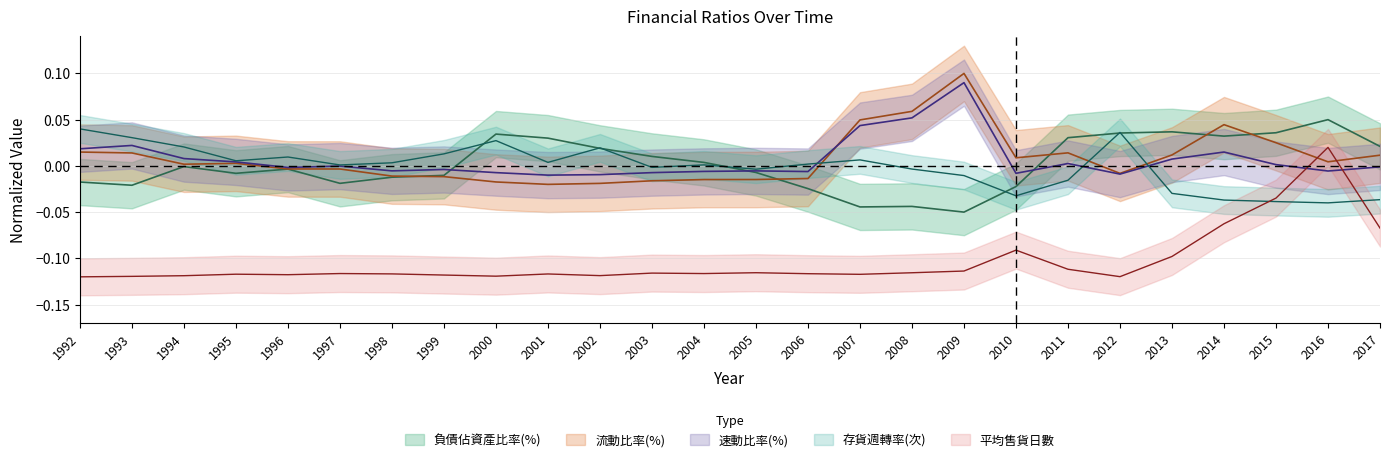

Where is the first local maximum for 流動比率(%)?

1995